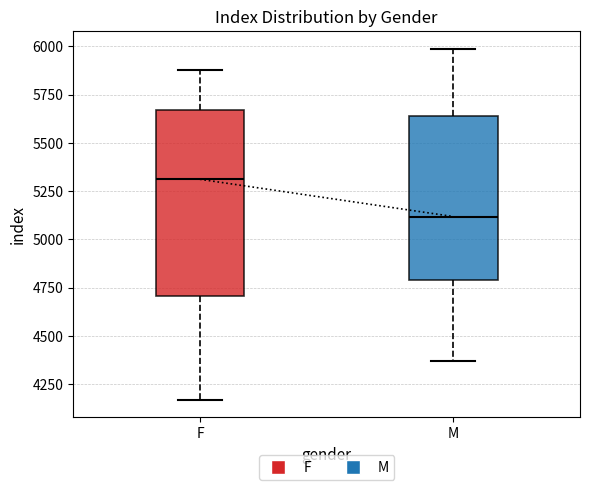

Reading left to right, read every box against the y-axis: the position of its median line, the range the box covers, and the ends of its whiskers. The values are not printed on the chart, so give them approximately, as read against the axis.

F: median 5300, box 4700 to 5650, whiskers 4150 to 5900
M: median 5100, box 4800 to 5650, whiskers 4350 to 6000